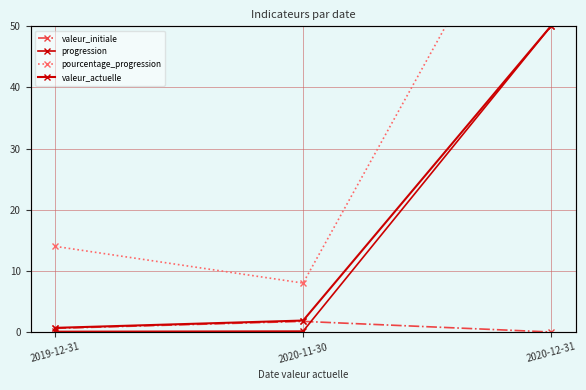

What is the difference between the pourcentage_progression values at 2020-11-30 and 2020-12-31?

73.0